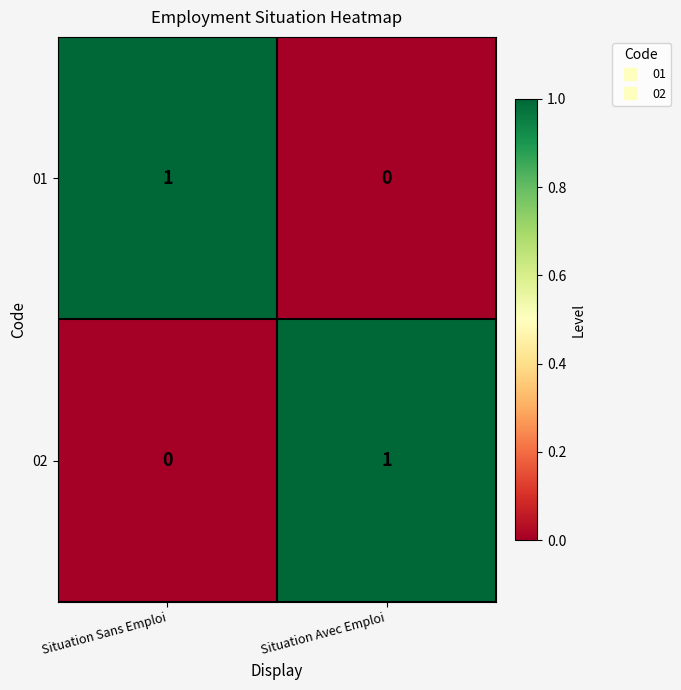

The 01 series shows 1 at Situation Sans Emploi. True or false?

True